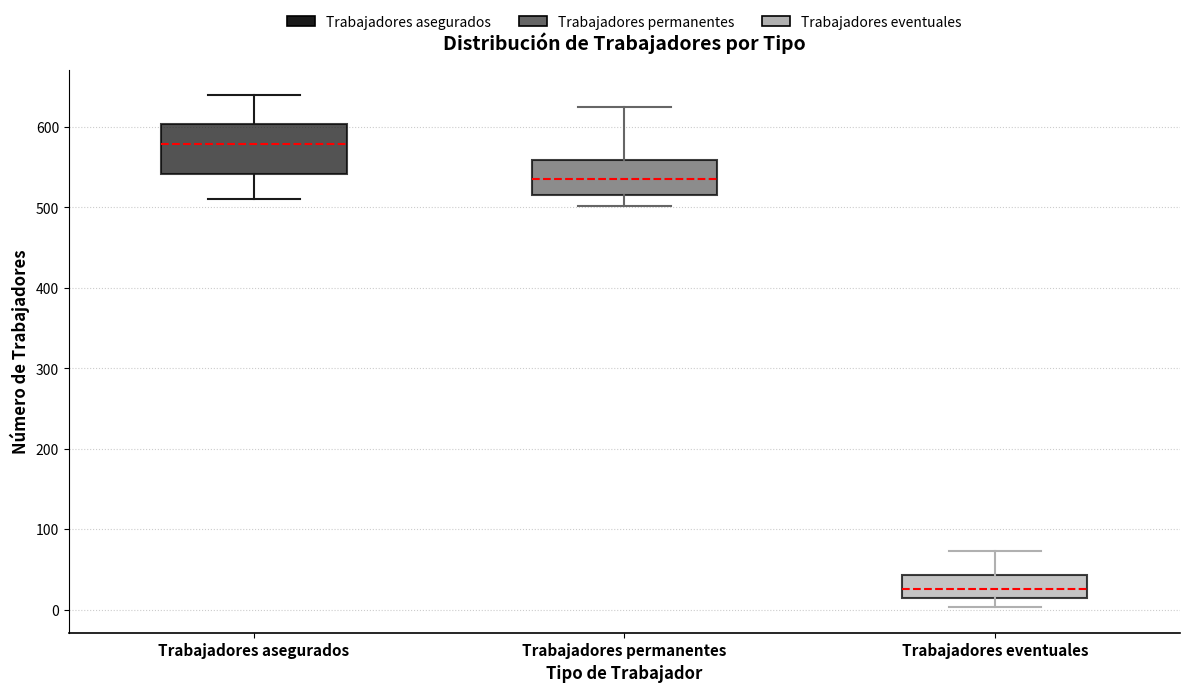

Which box's median line is the lowest?

Trabajadores eventuales